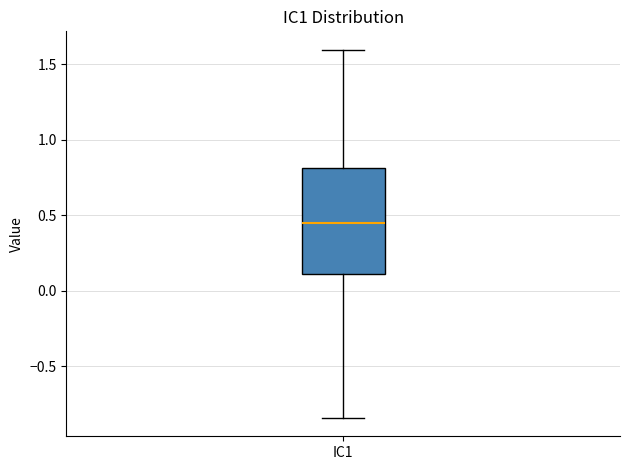

Where is the upper edge of the box for IC1 on the y-axis? The values are not printed on the chart, so give them approximately, as read against the axis.

0.80